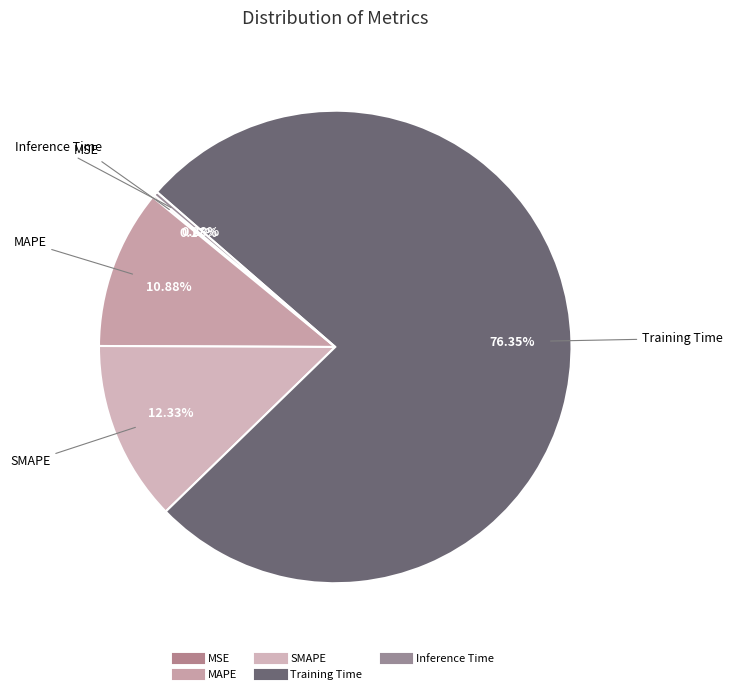

What is the largest slice in the pie chart?

Training Time